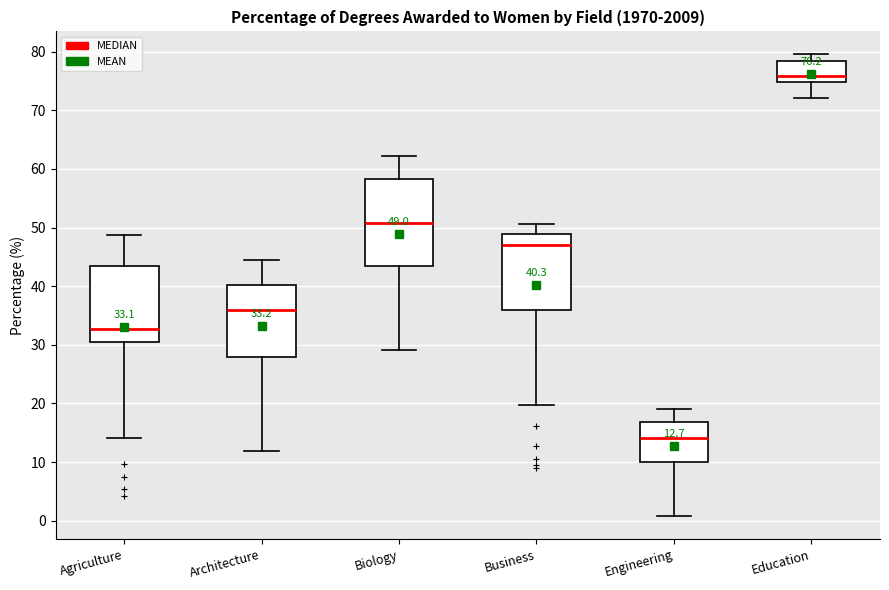

Which box's median line is the lowest?

Engineering